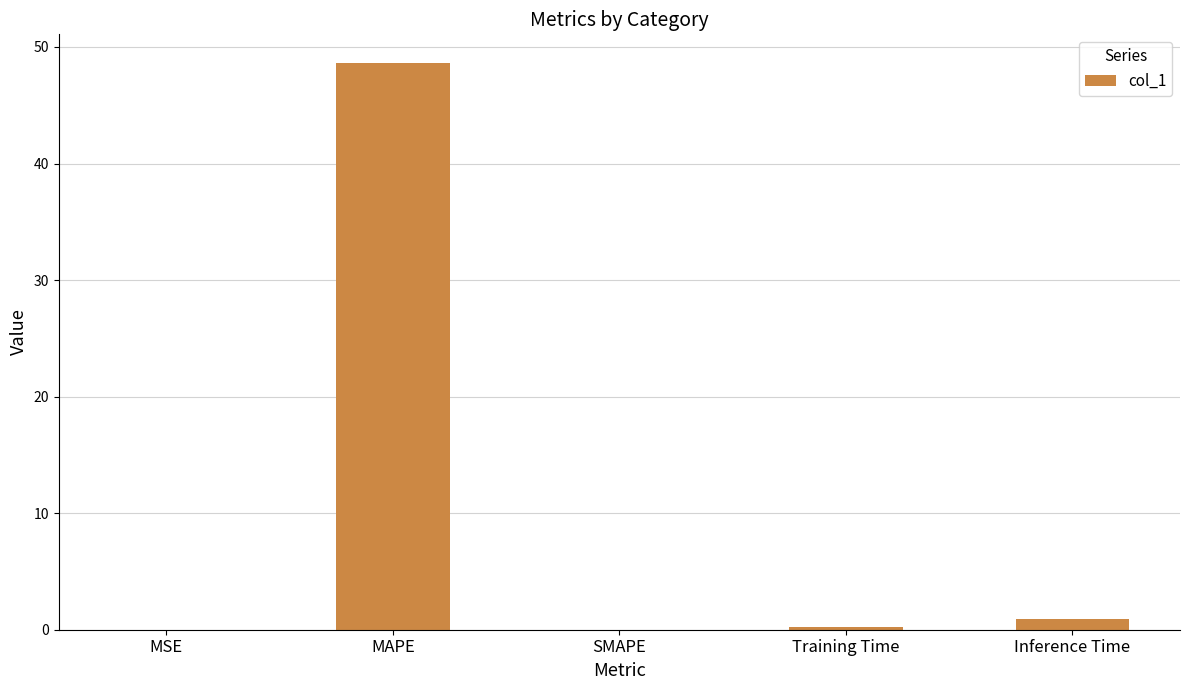

Are the bars horizontal?

No